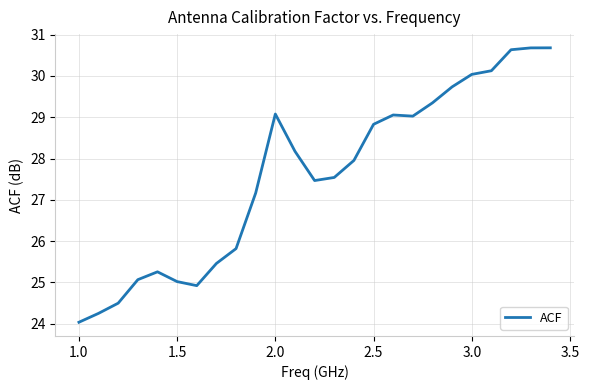

What is the difference between the maximum and minimum values?

6.6